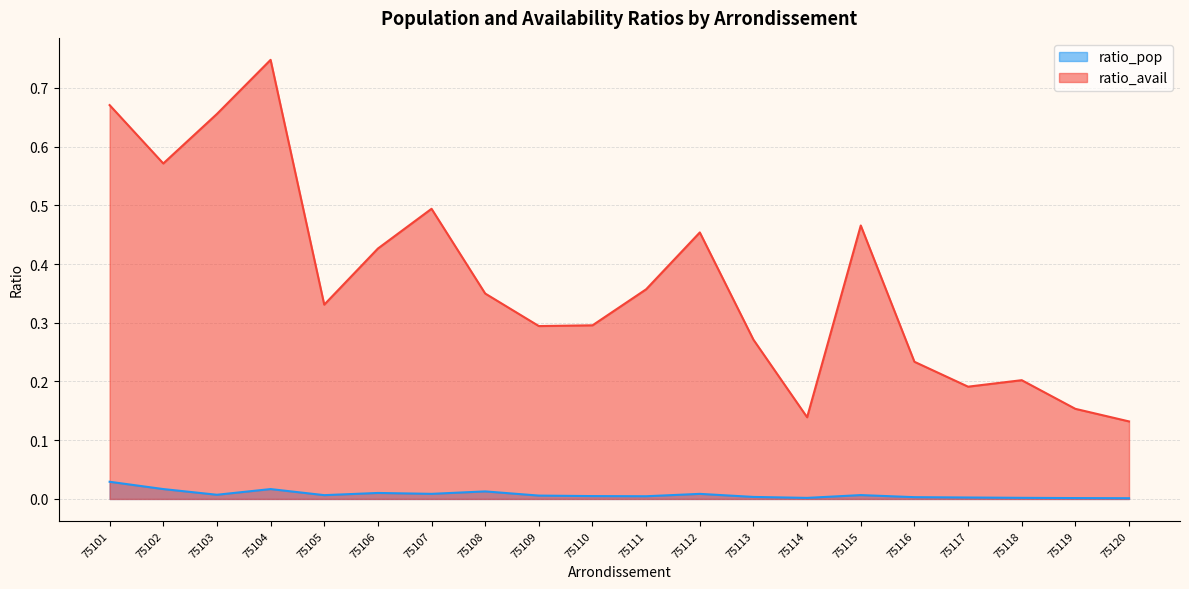

Reading right to left, extract all data points from this chart.

ratio_pop: 0.0	0.0	0.0	0.0	0.0	0.0	0.0	0.0	0.0	0.0	0.0	0.0	0.0	0.0	0.0	0.0	0.0	0.0	0.0	0.0
ratio_avail: 0.1	0.2	0.2	0.2	0.2	0.5	0.1	0.3	0.5	0.4	0.3	0.3	0.3	0.5	0.4	0.3	0.7	0.7	0.6	0.7